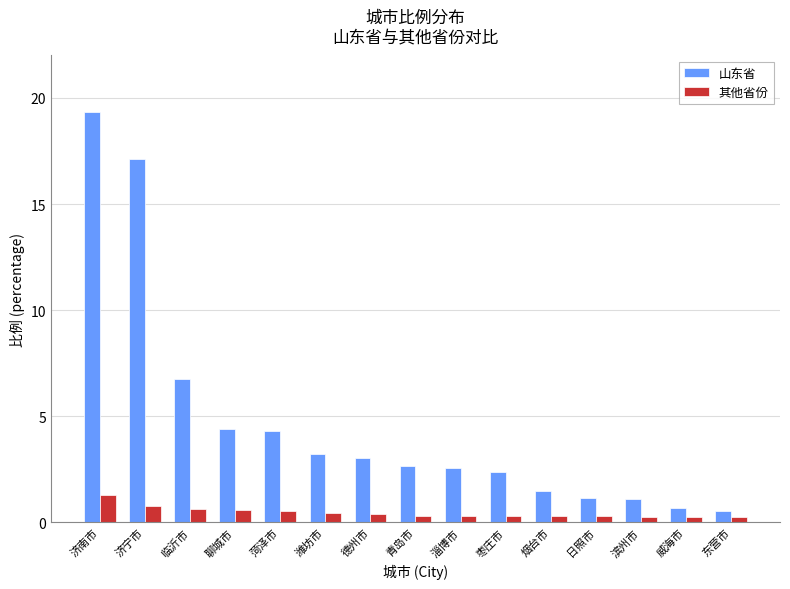

At which label does 山东省 first exceed 2?

济南市